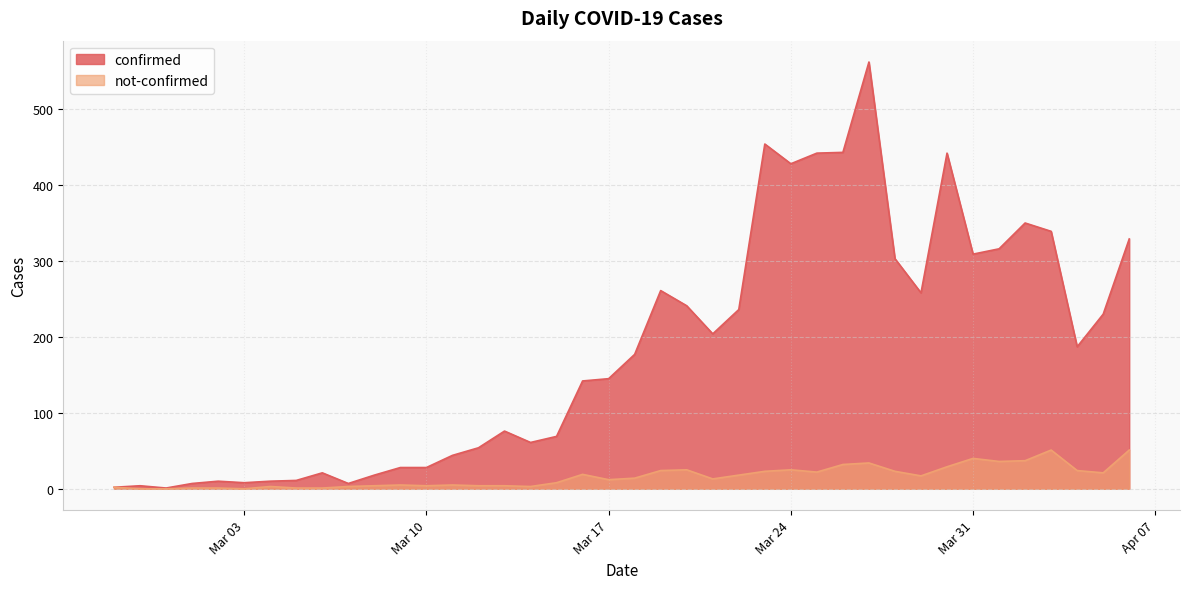

What is the sum of the not-confirmed values at 2020-04-04 and 2020-03-18?

38